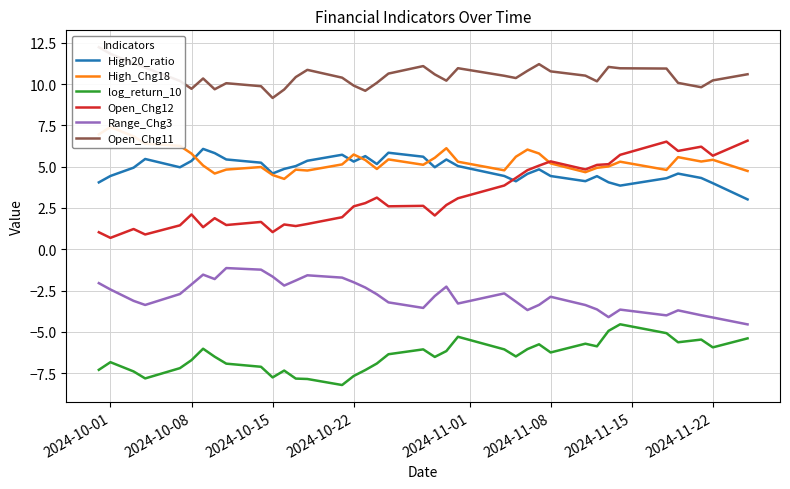

Is it true that log_return_10 equals -6.8 at 2024-10-01?

True